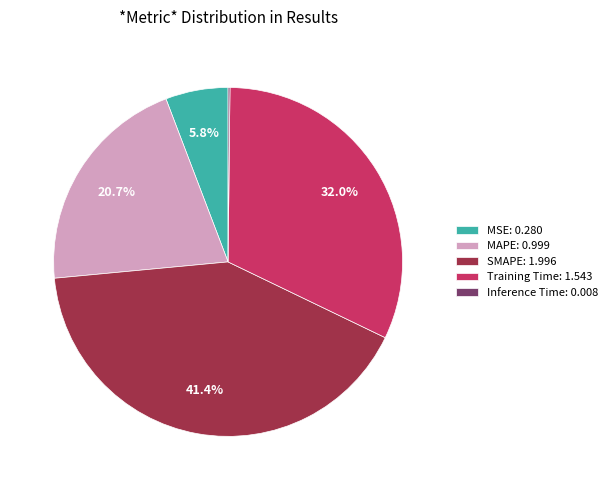

To the nearest percent, what is the difference between the MAPE and MSE slice percentages?

15%